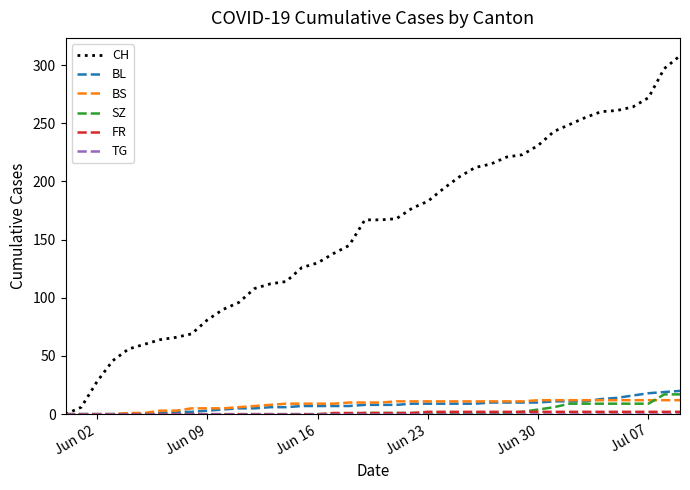

What is the maximum value shown in the chart?

308